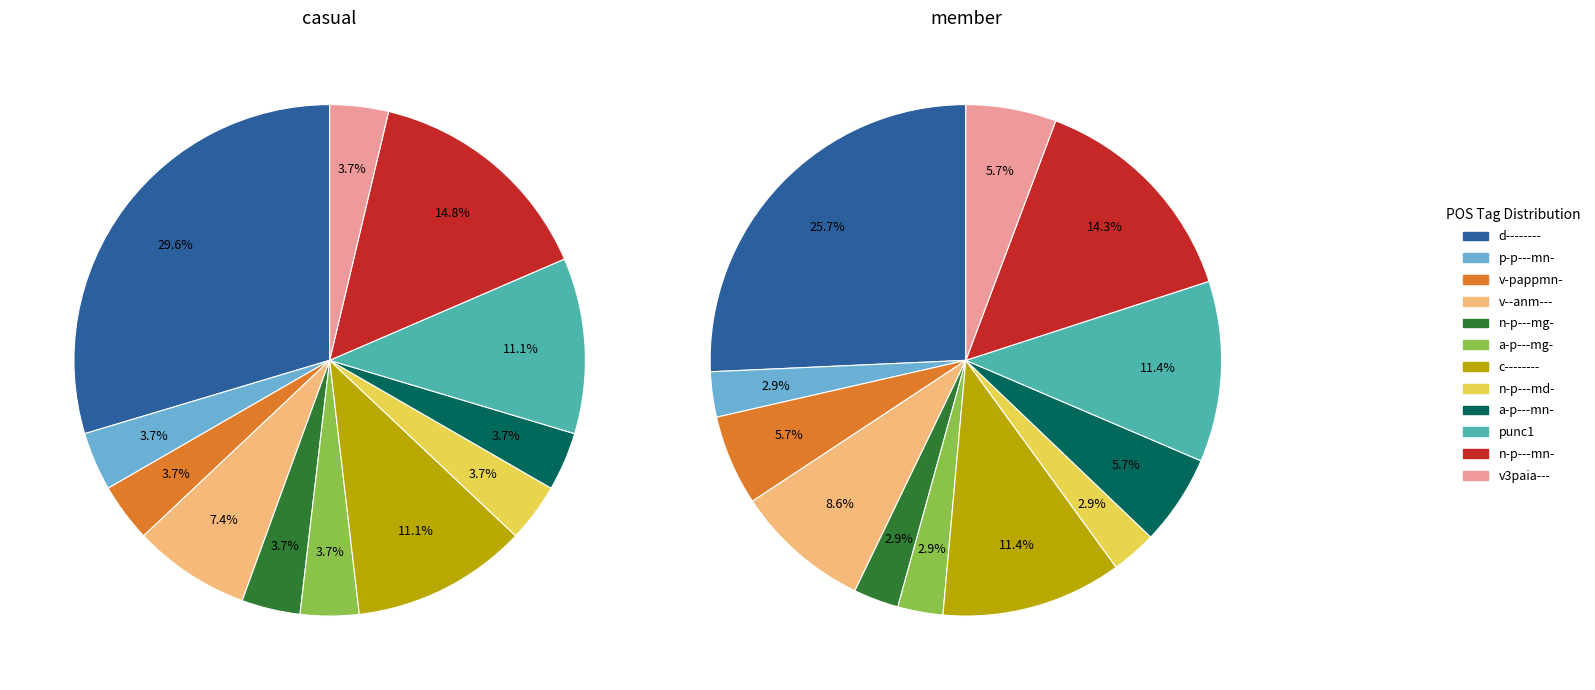

Is it true that c-------- is 11% of the pie?

True